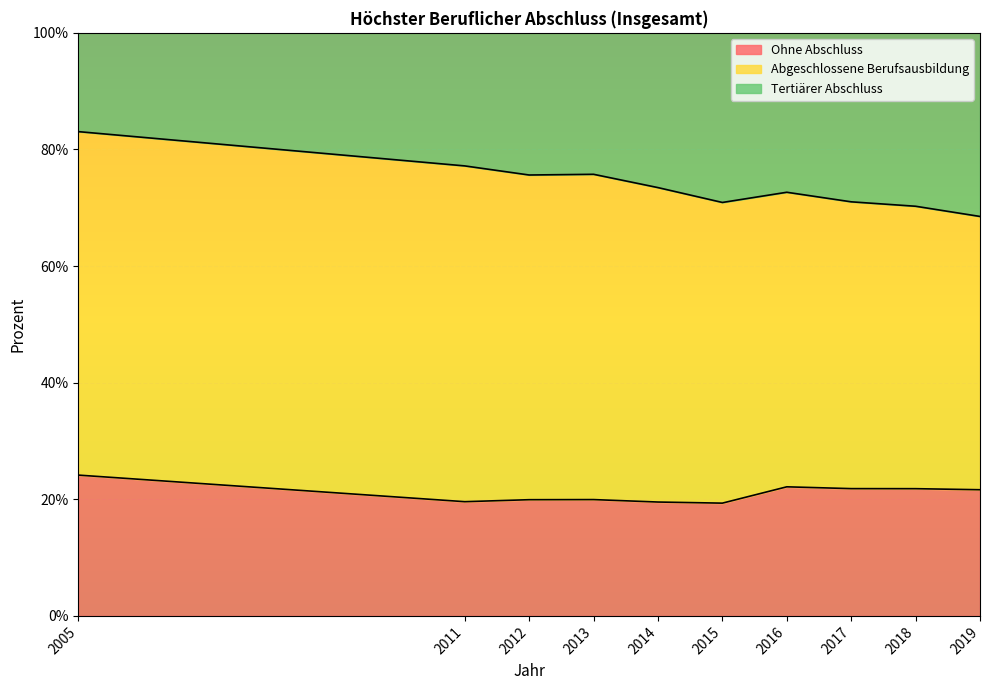

At how many categories does at least one series exceed 60?

10